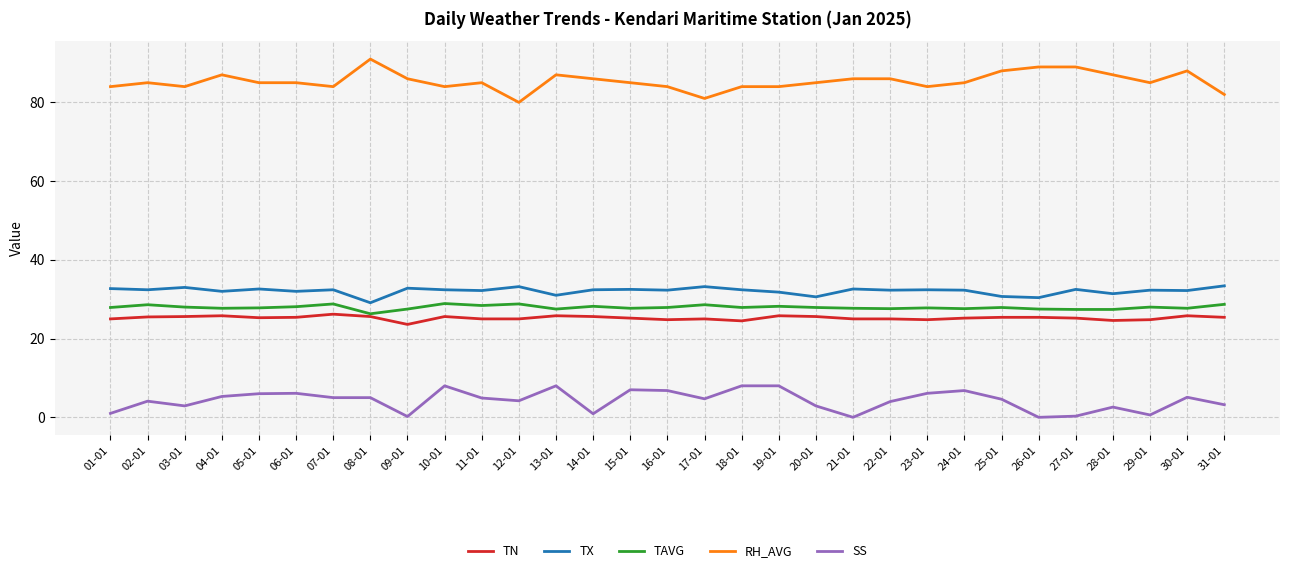

Which series has the widest spread of values?

RH_AVG